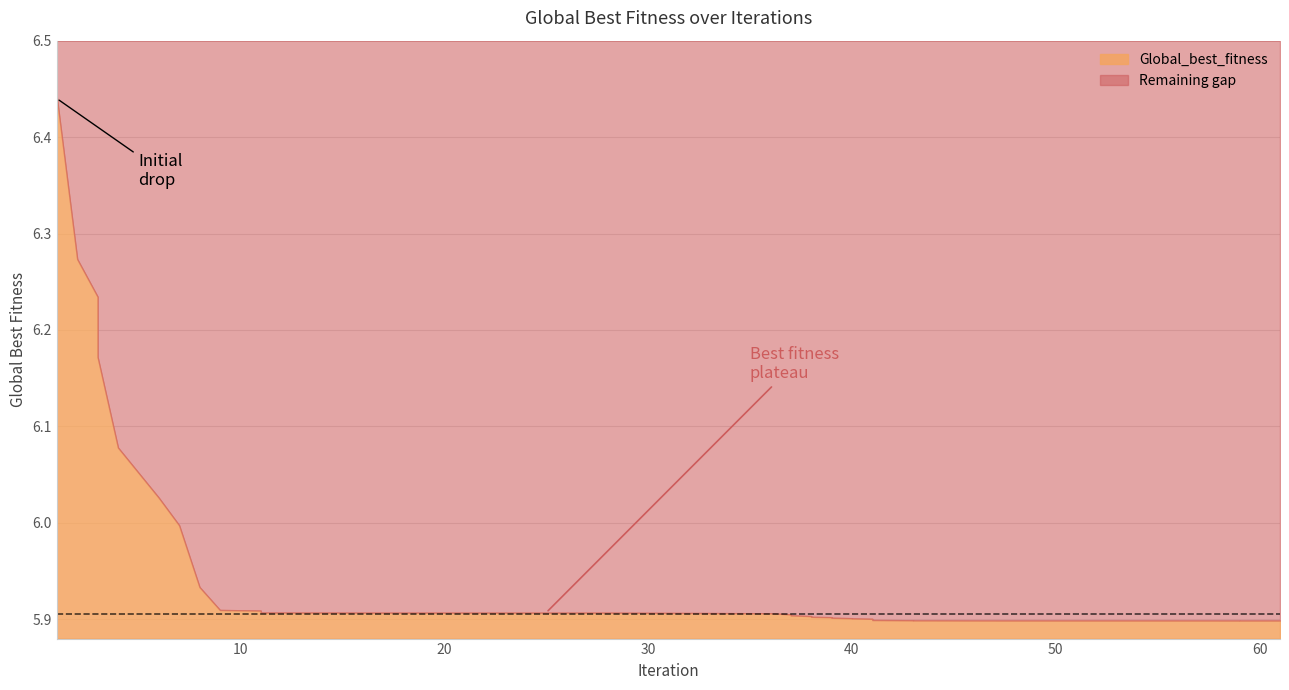

What is the minimum value shown in the chart?

5.9